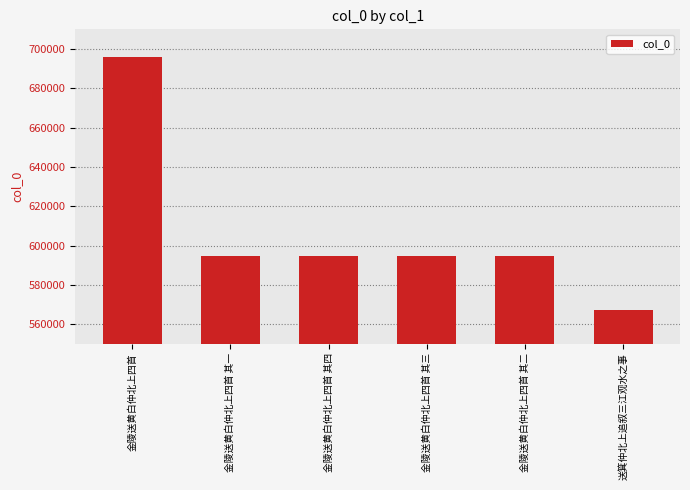

Read the value at 金陵送黄白仲北上四首 其四.

594567